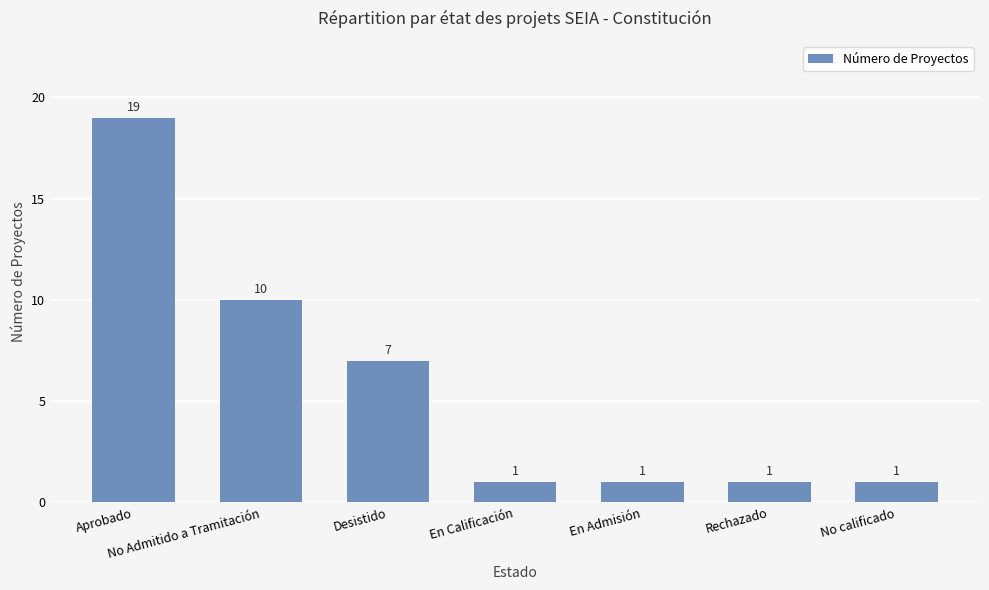

What is the average value?

6